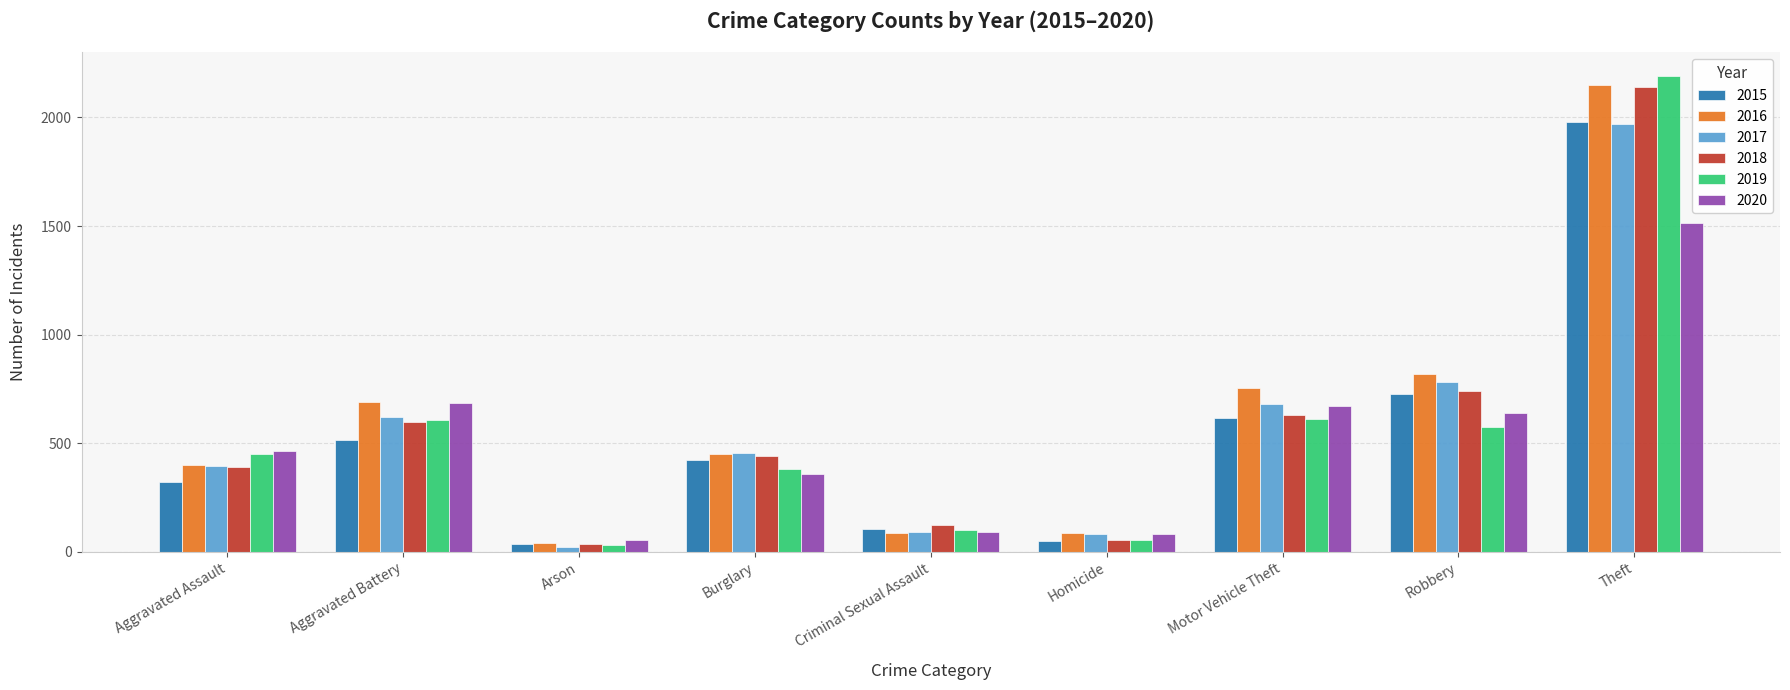

Which series changed the most between Aggravated Assault and Aggravated Battery?

2016